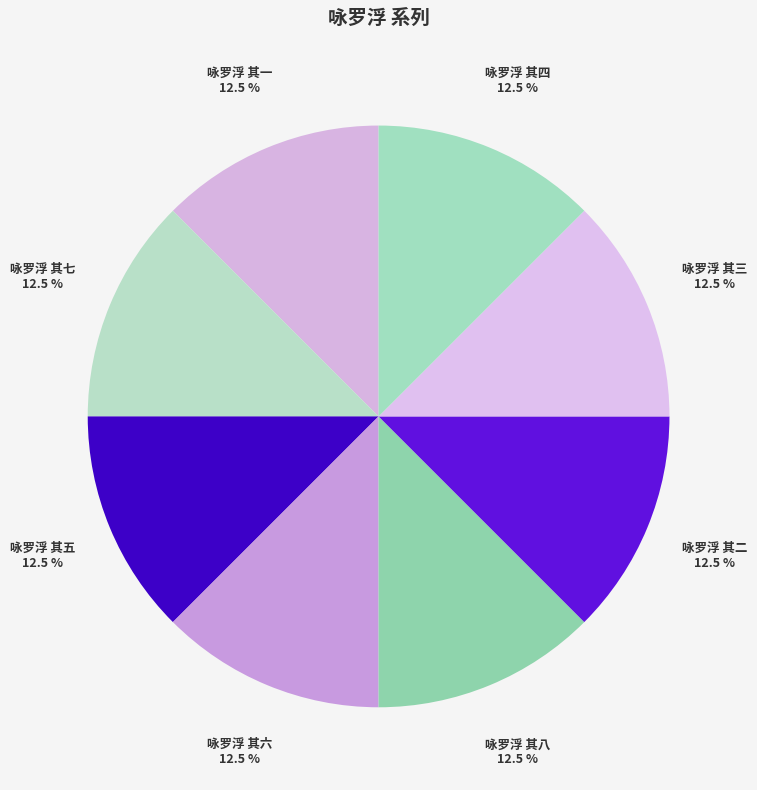

How many slices are in this pie chart?

8